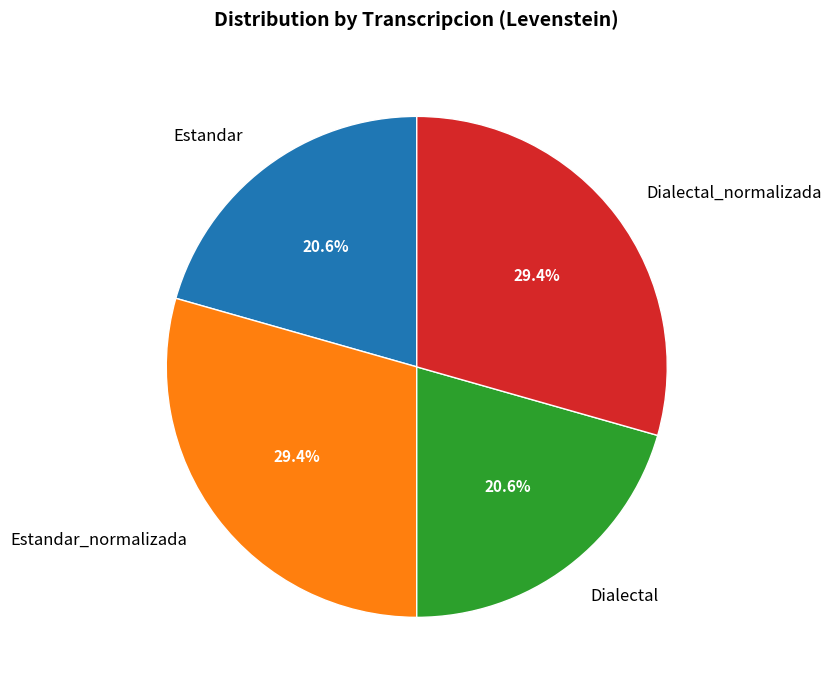

How many segments does this pie chart have?

4